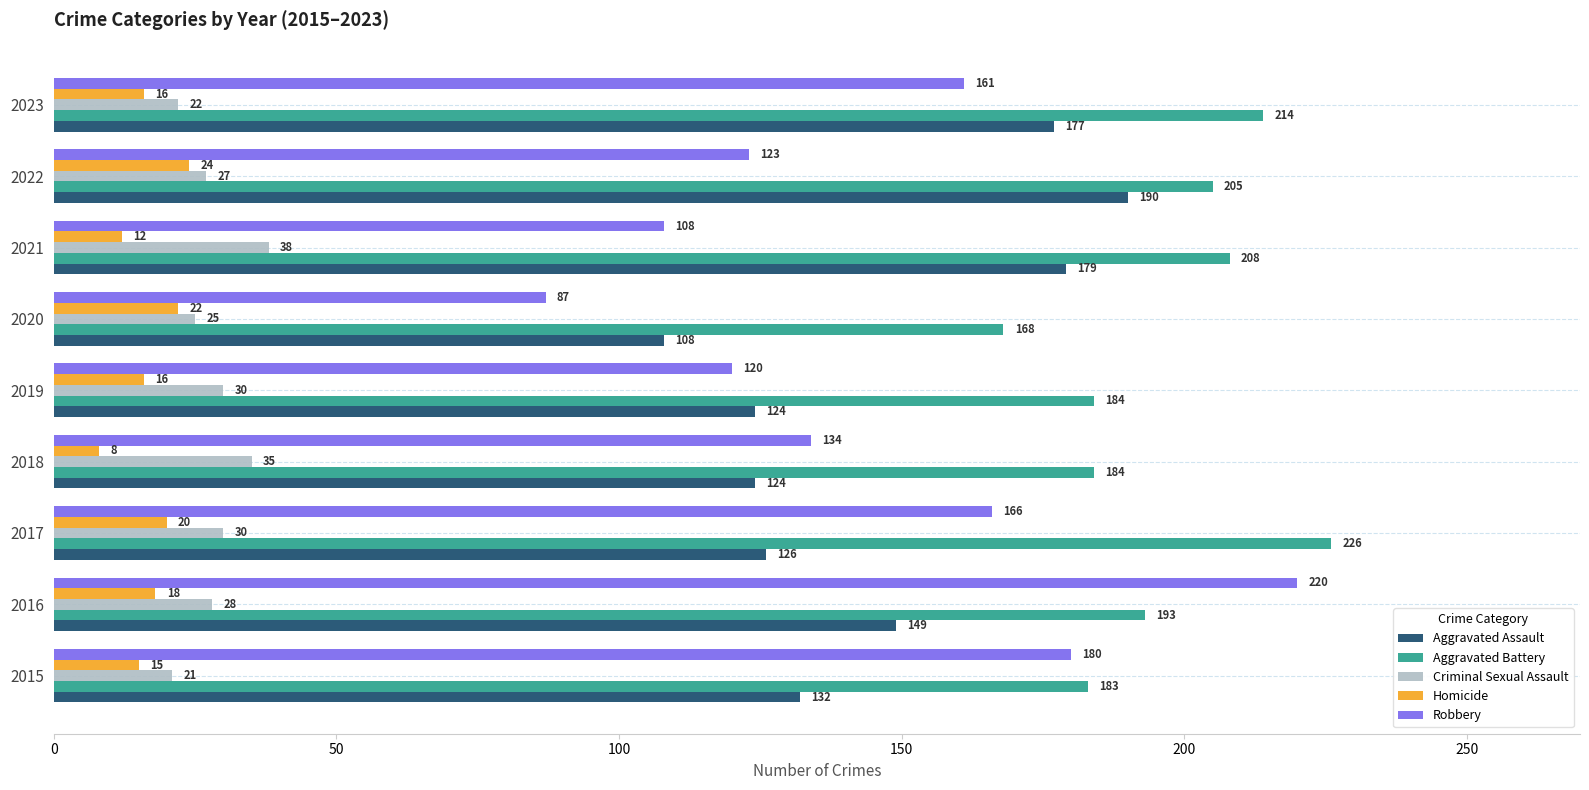

What are all the series names shown in the legend?

Aggravated Assault, Aggravated Battery, Criminal Sexual Assault, Homicide, Robbery